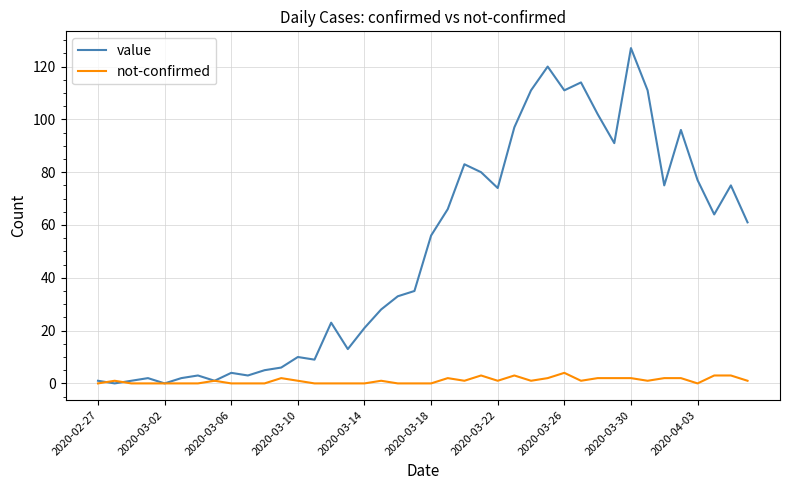

List the series in order of their overall mean, highest first.

value, not-confirmed